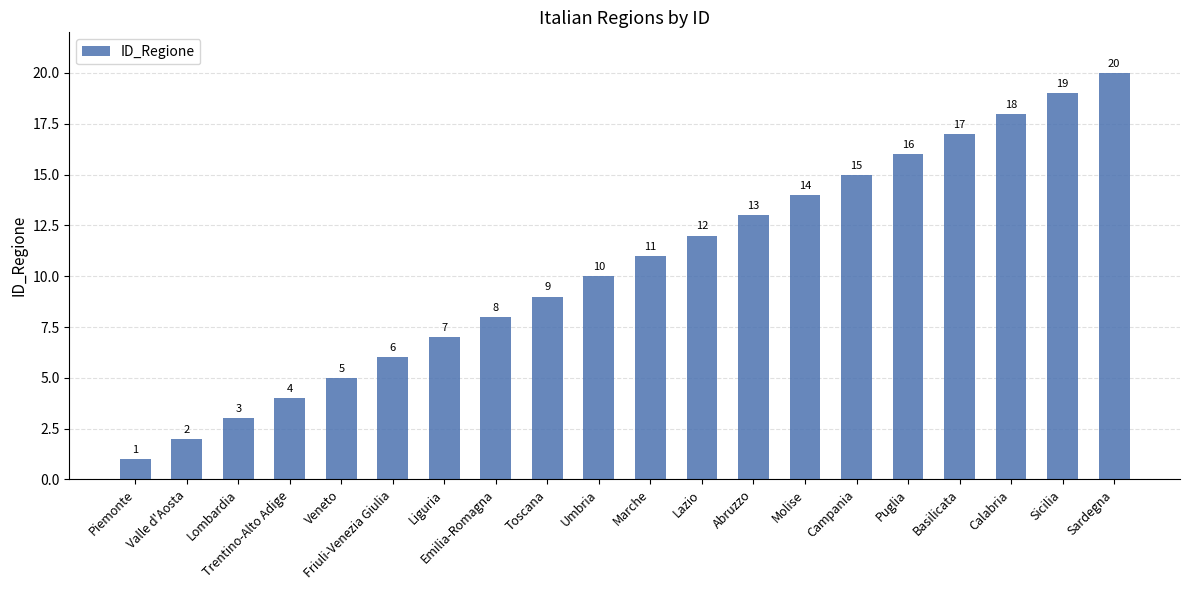

Approximately how many times larger is the value at Campania compared to Veneto?

3.0